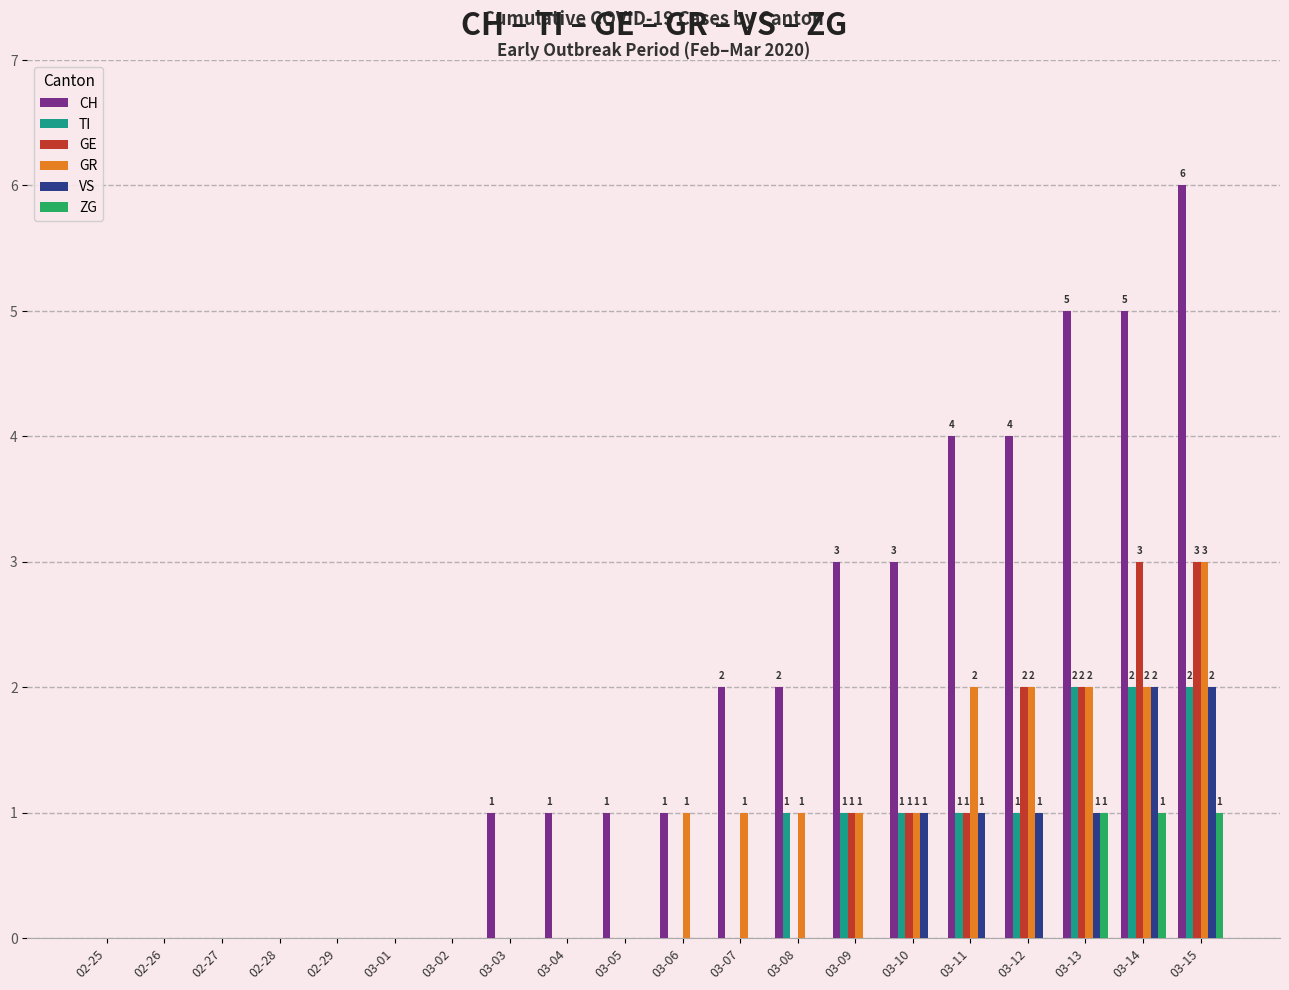

How many groups of bars are there?

20